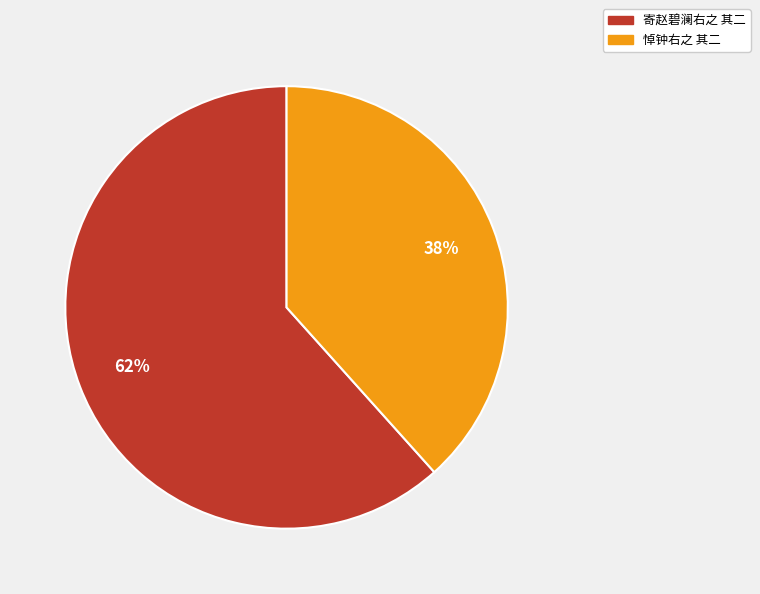

Combined, do 悼钟右之 其二 and 寄赵碧澜右之 其二 account for over 50%?

Yes